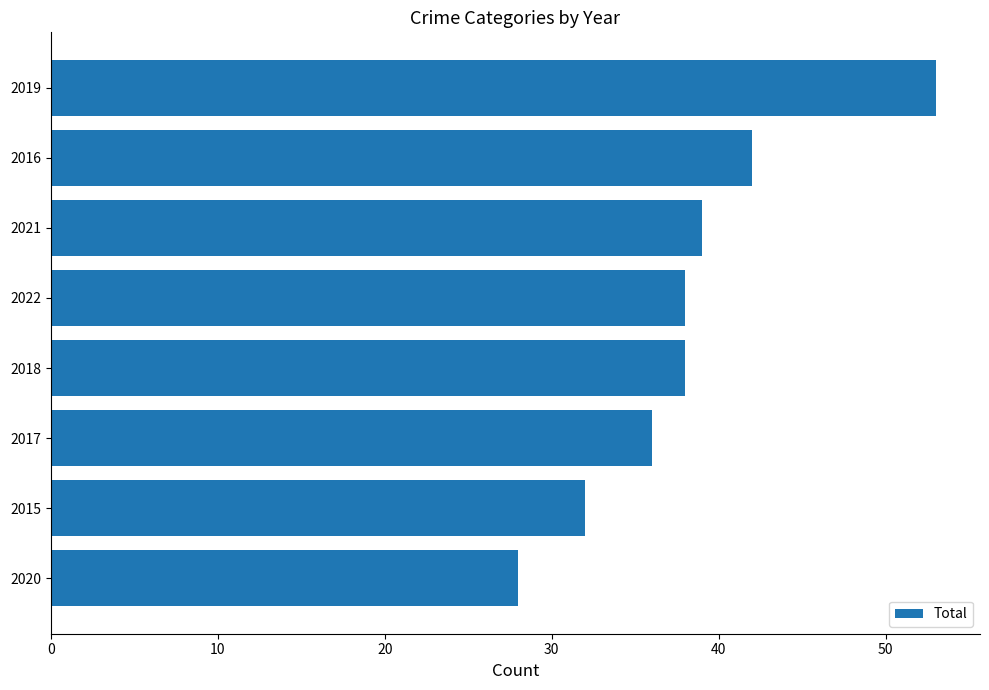

What is the ratio of the value at 2018 to the value at 2020?

1.4